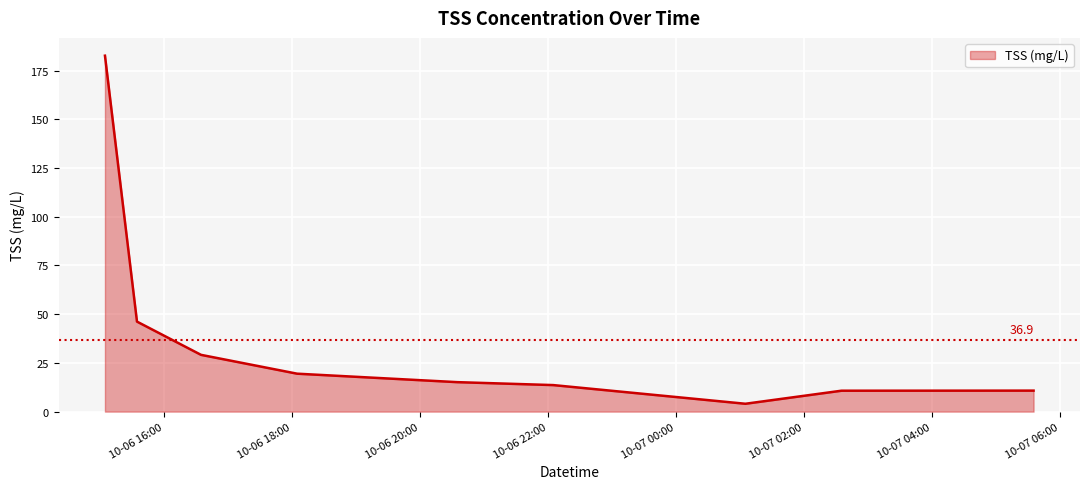

What is the difference between the maximum and minimum values?

178.6